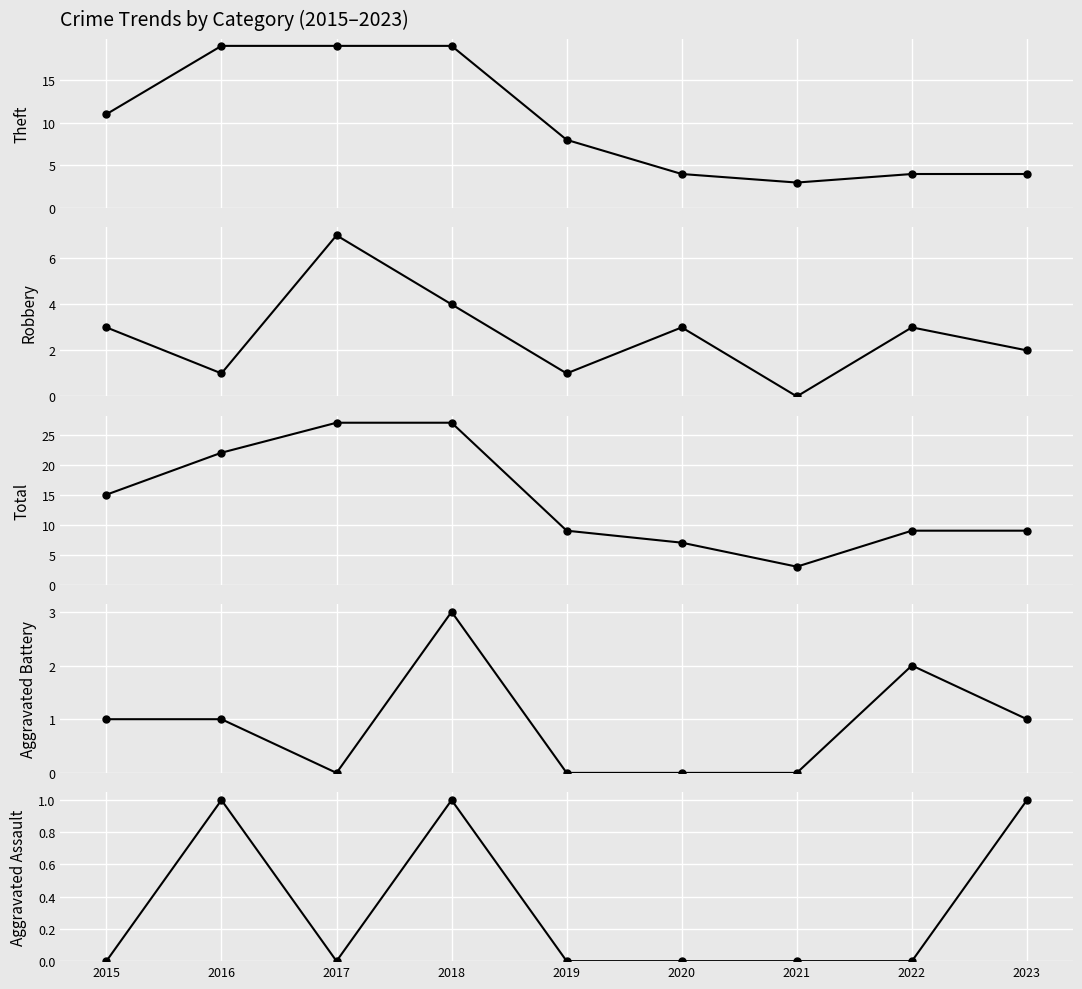

What is the total value across all series at 2019?

18